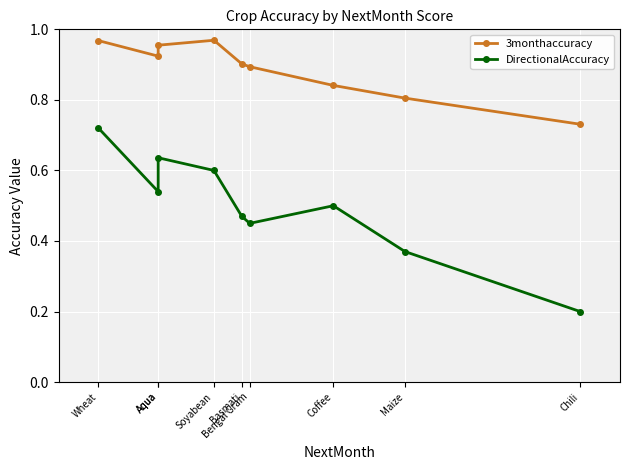

Which series changed the most between Basmati and Coffee?

3monthaccuracy